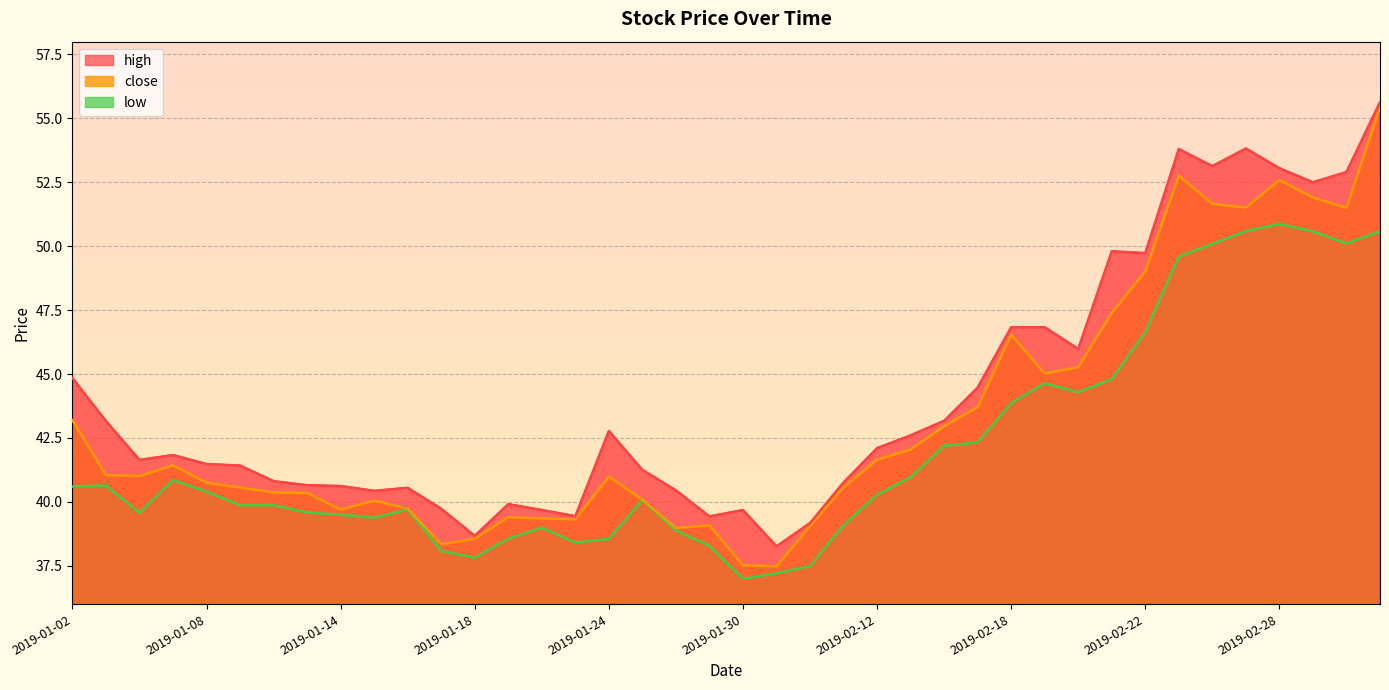

How many interior local peaks does the low series have?

7